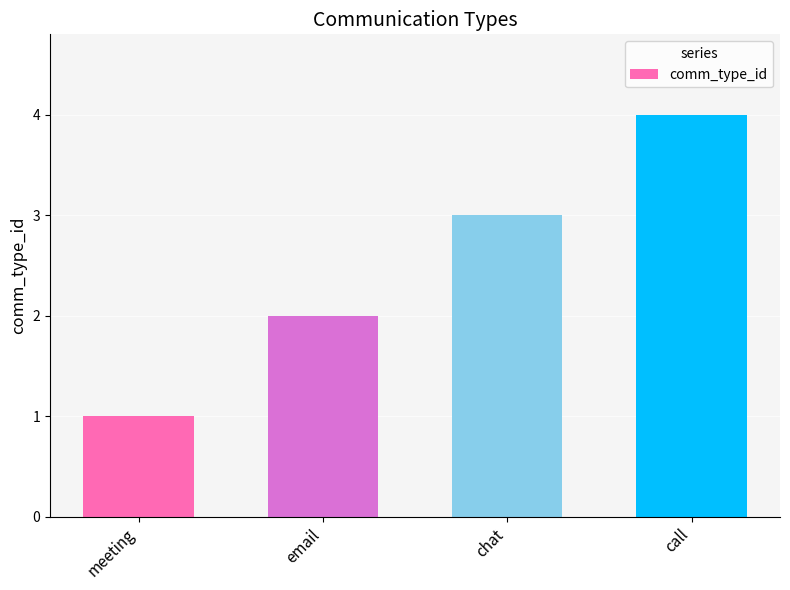

Count the values in the range 2 to 4.

3